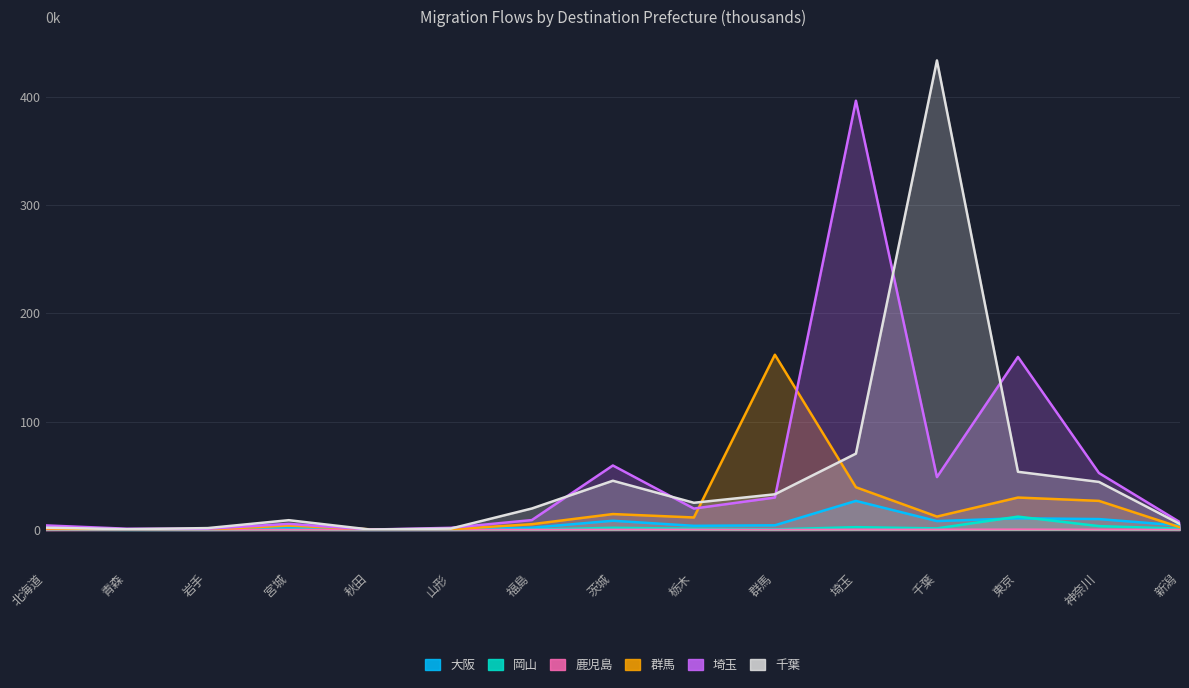

In 岡山, how many points are higher than both neighbors (excluding endpoints)?

4